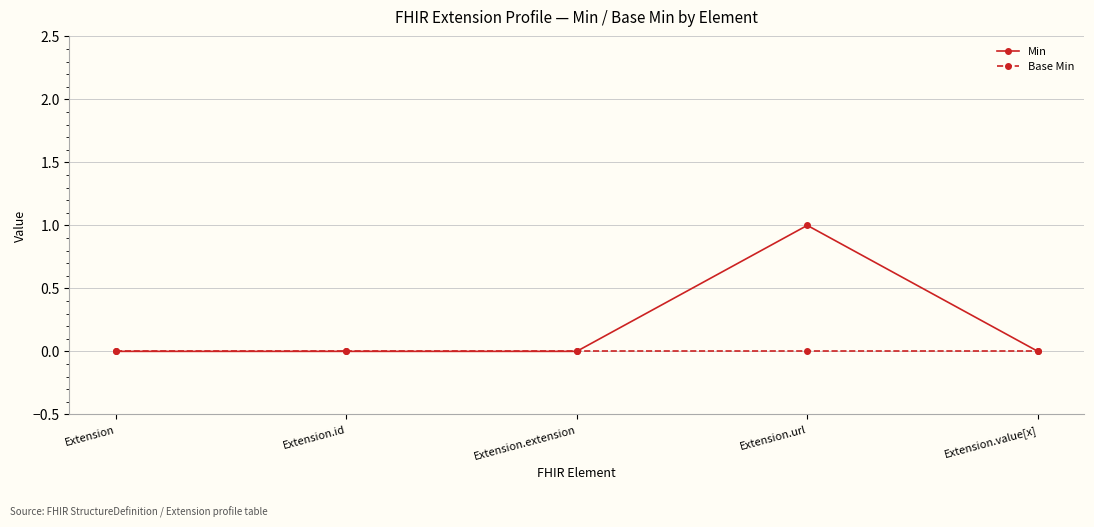

At which category is the sum across all series the highest?

Extension.url